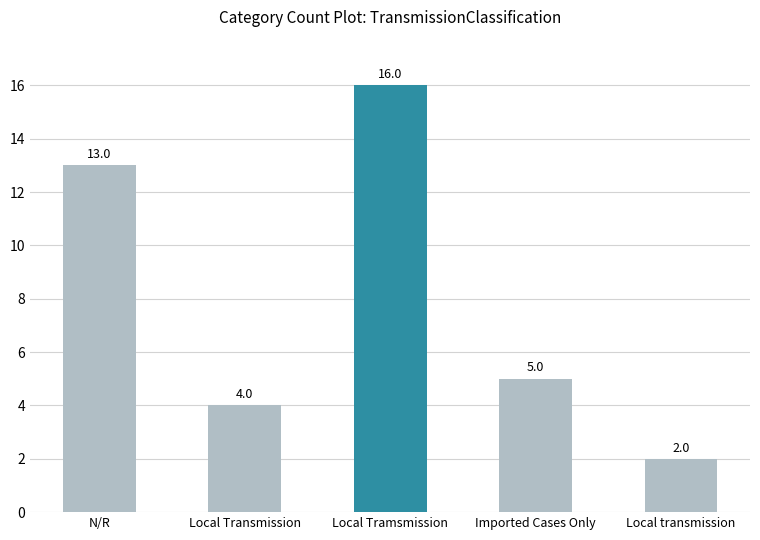

What is the difference between the values at N/R and Local Tramsmission?

3